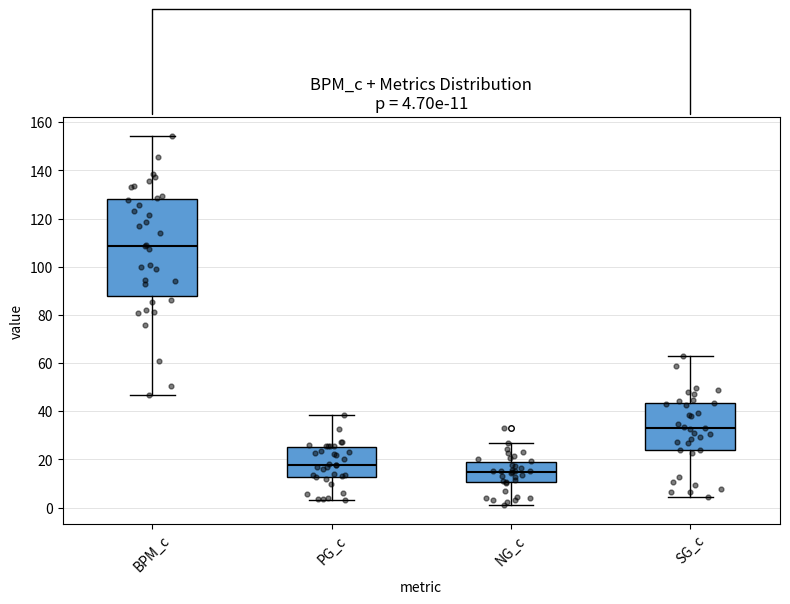

Which box has the lowest median line?

NG_c